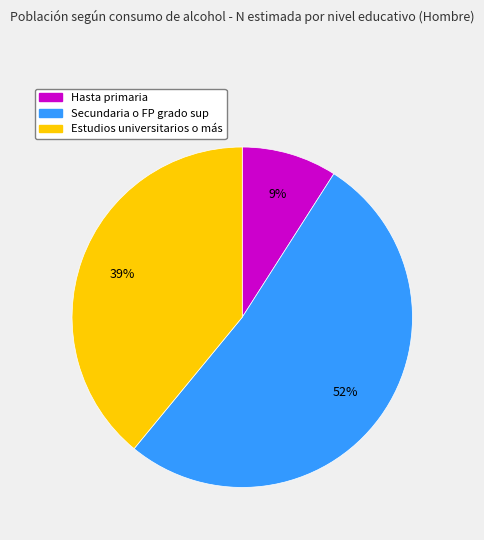

Count the number of slices in the pie.

3